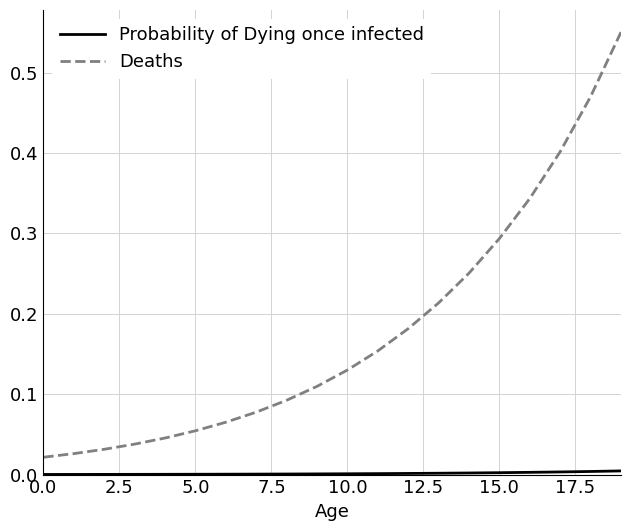

Which series has the largest range (max minus min)?

Deaths